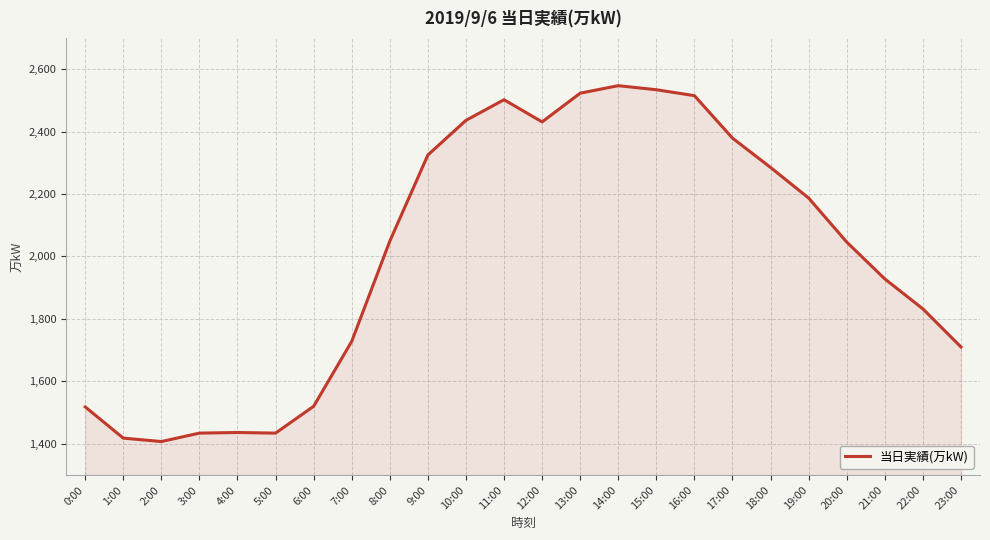

Which has a higher value, 17:00 or 11:00?

11:00